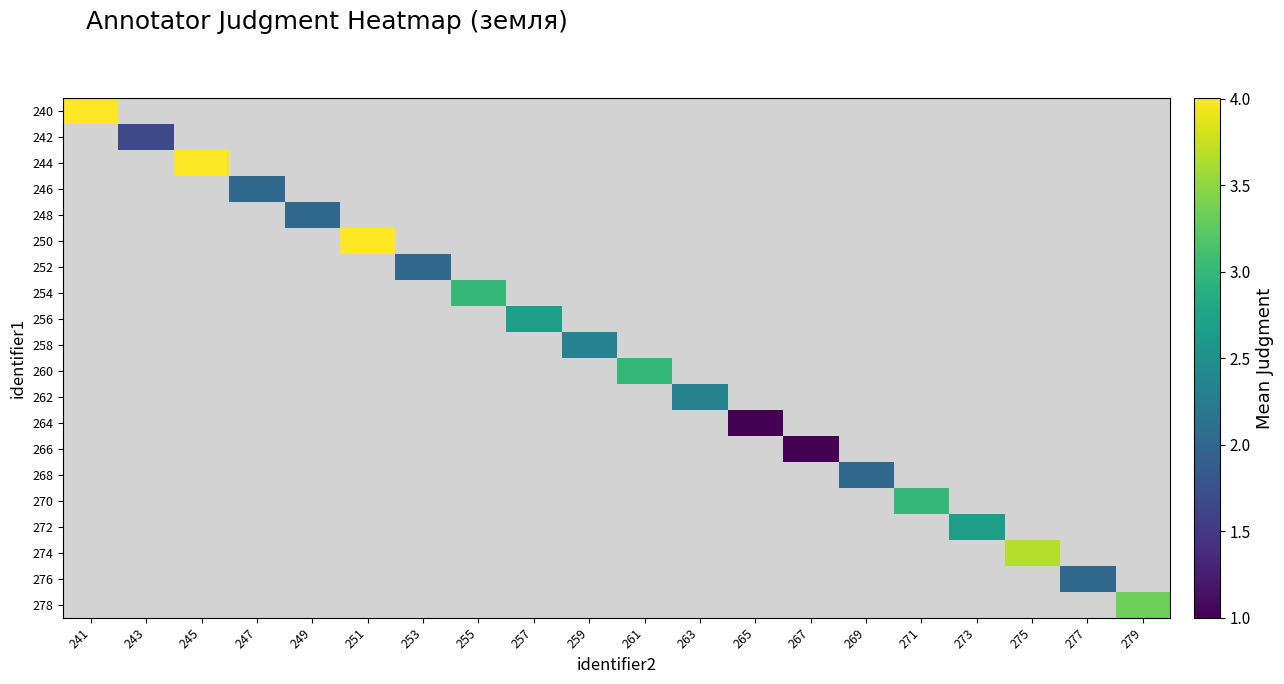

At how many categories does at least one series exceed 1?

18